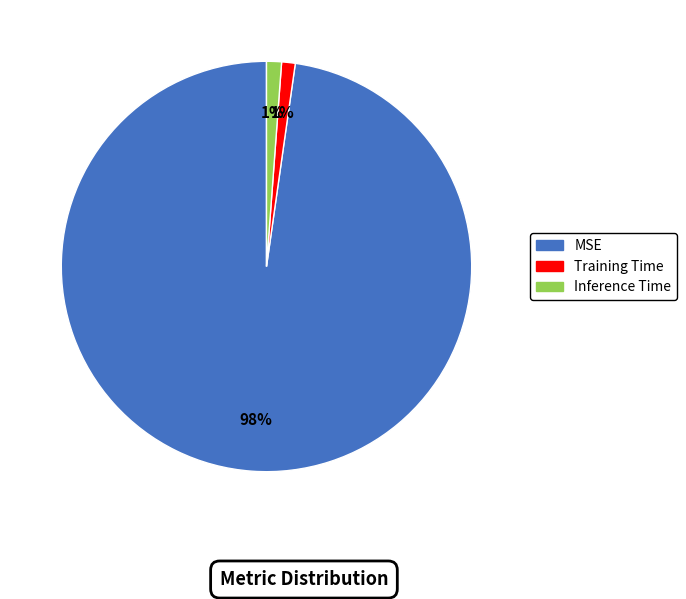

True or false: Training Time accounts for 11% of the total.

False